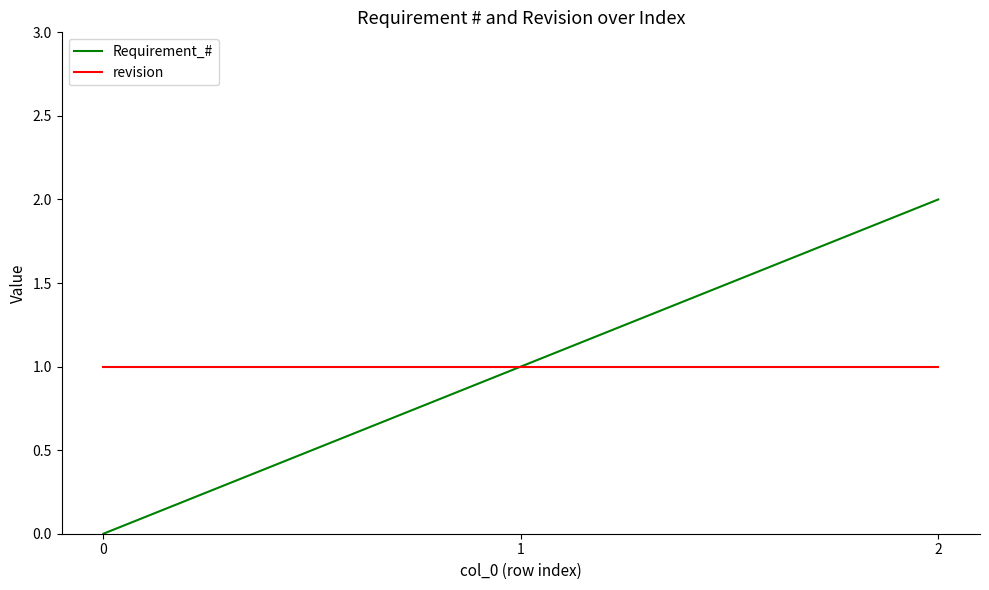

Rank the categories by Requirement_# value from lowest to highest.

0, 1, 2